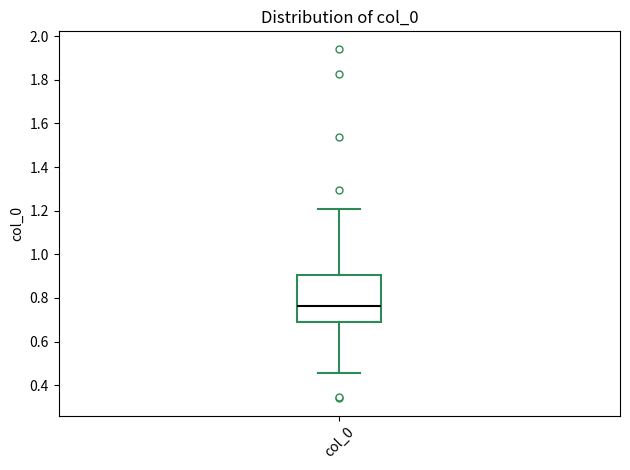

Read this box plot against the y-axis: the position of the median line, the range covered by the box, and the ends of both whiskers. The values are not printed on the chart, so give them approximately, as read against the axis.

median 0.76, box 0.68 to 0.90, whiskers 0.46 to 1.20